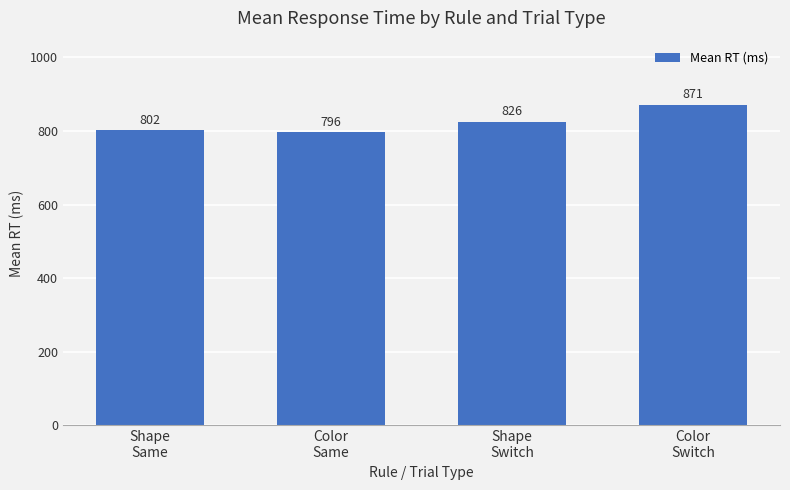

What is the difference between the maximum and minimum values?

74.8